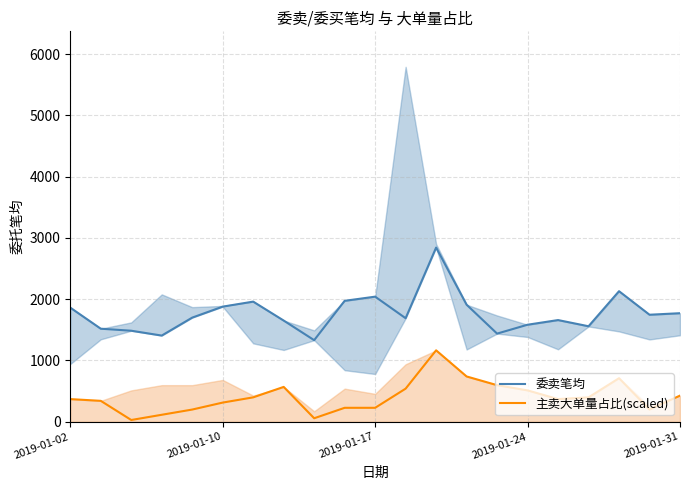

In 委卖笔均, how many points are lower than both neighbors (excluding endpoints)?

6